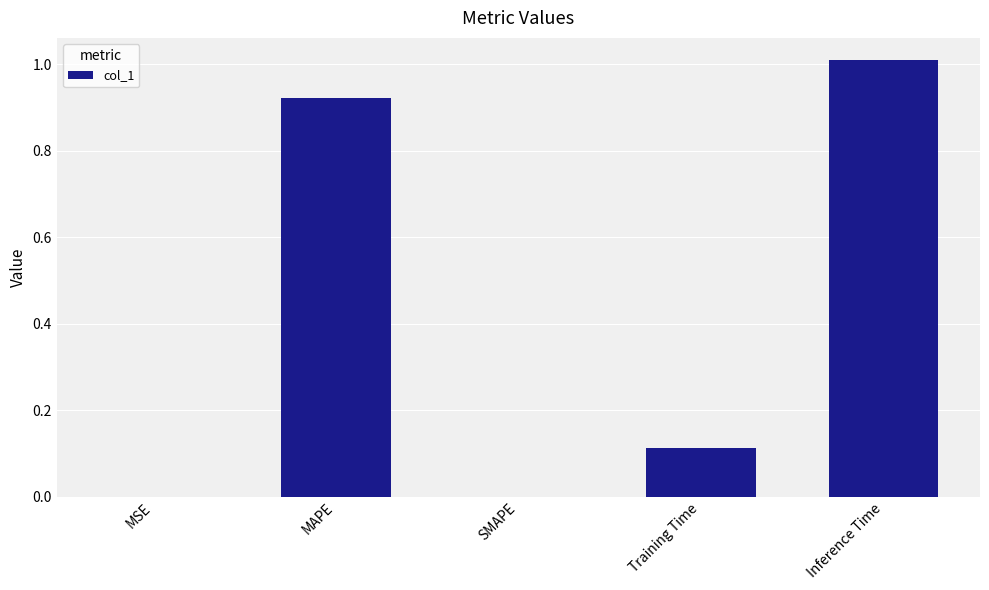

Is it true that the value at SMAPE is 0.0?

True